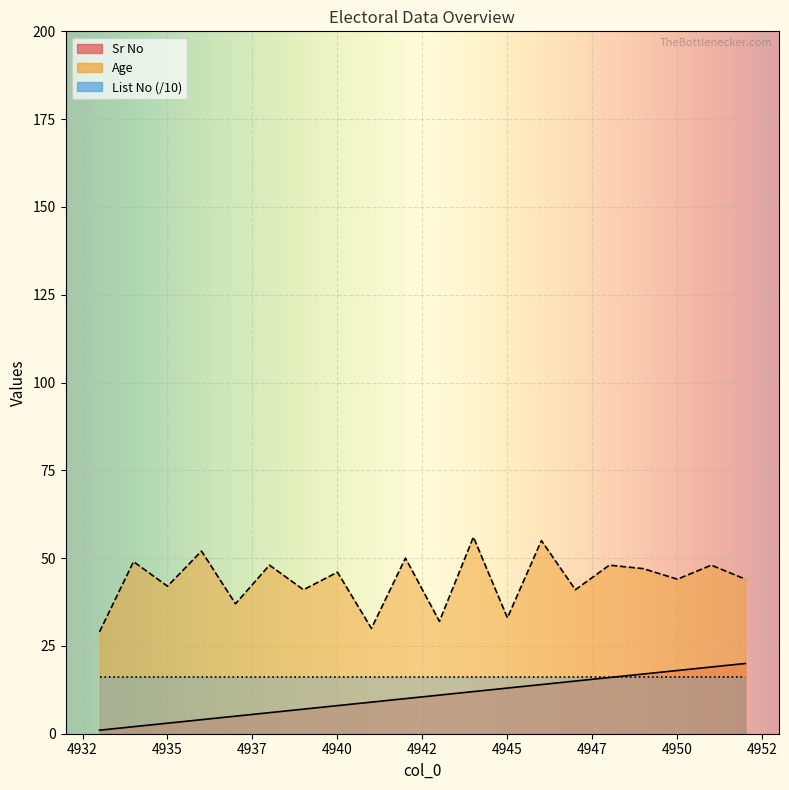

At which category is the sum across all series the highest?

4946